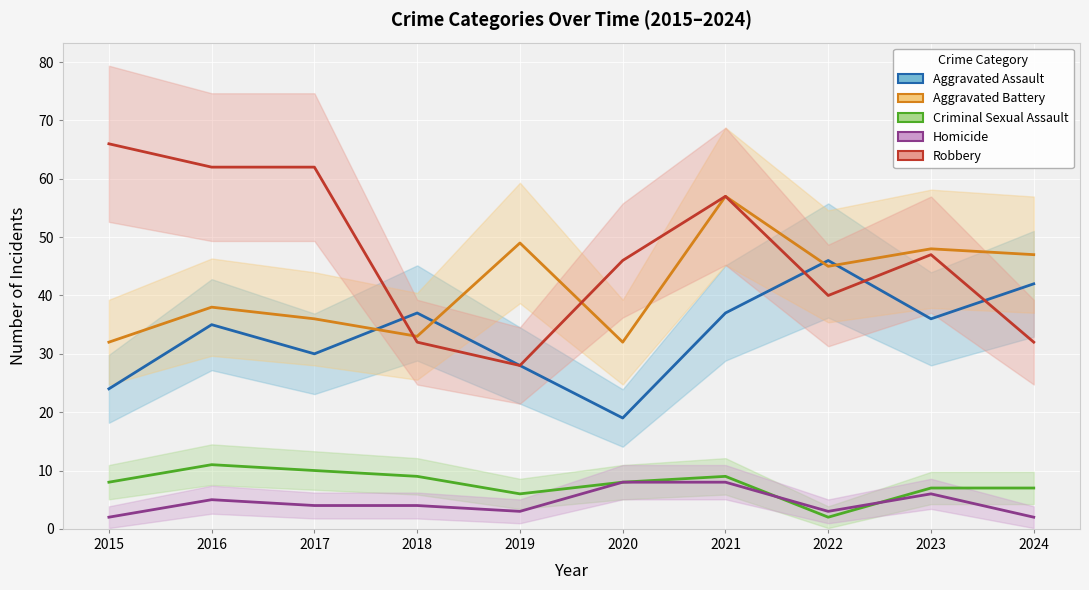

The Aggravated Assault series shows 62 at 2018. True or false?

False